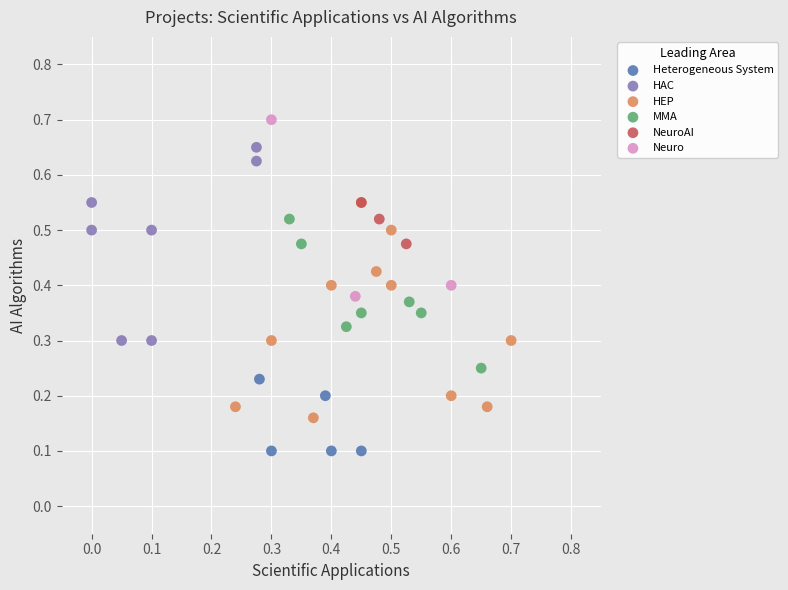

Which series reaches the minimum Y coordinate?

Heterogeneous System